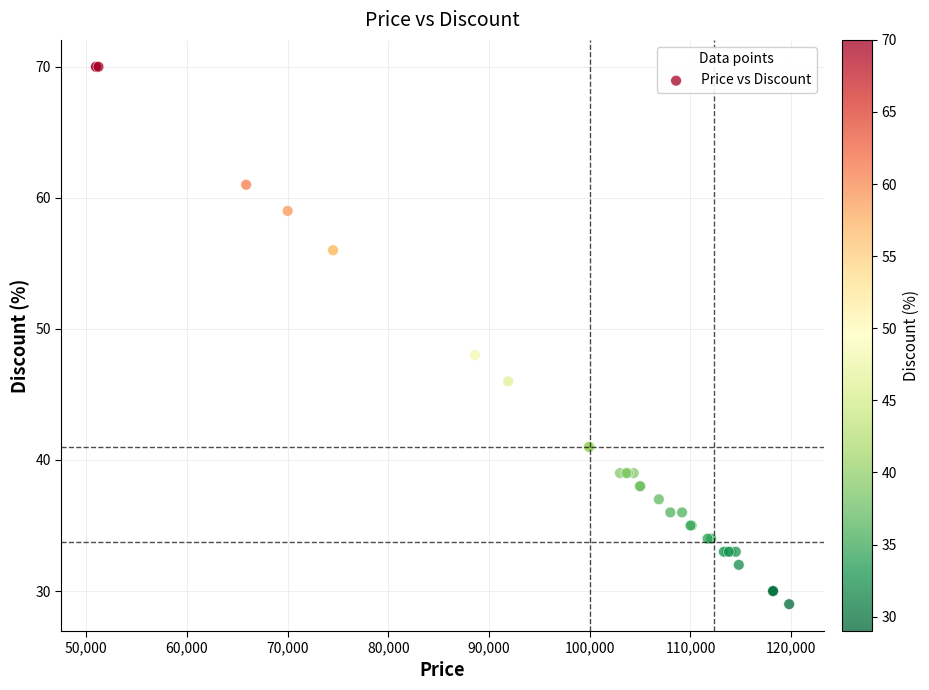

What Y value in the scatter plot is closest to 49?

48